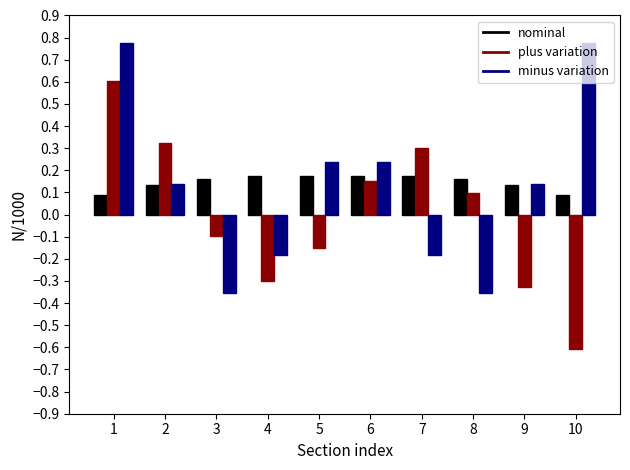

At which label does plus variation reach its minimum?

10